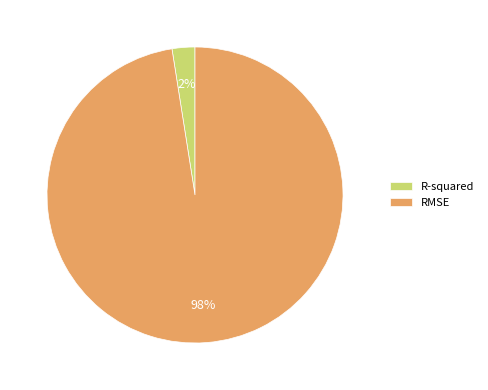

Rank the categories by value from lowest to highest.

R-squared, RMSE